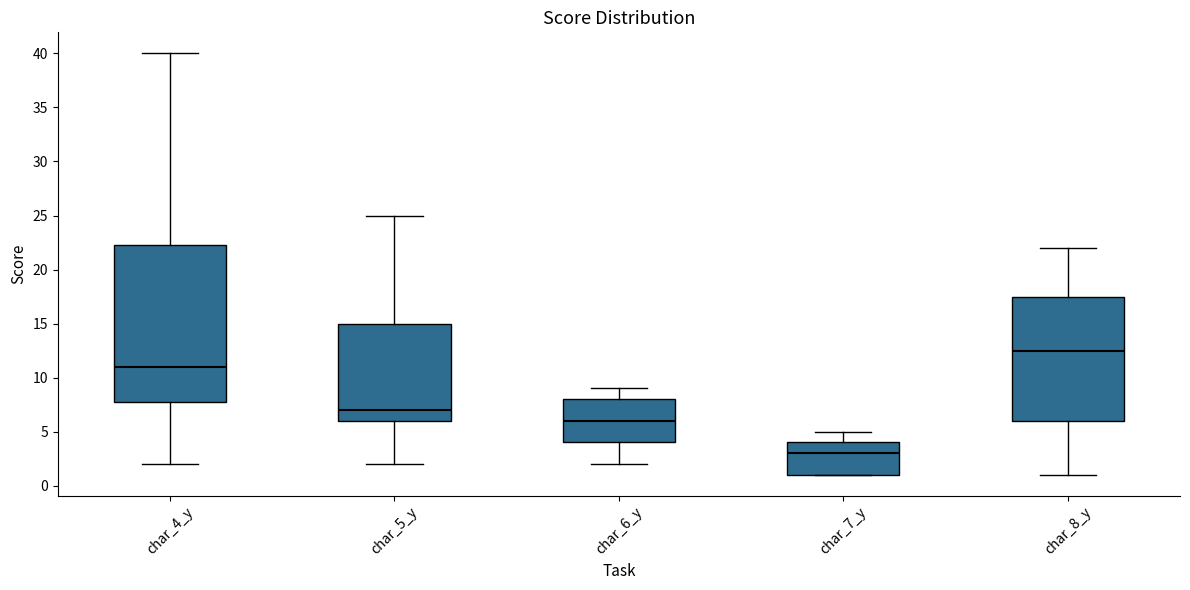

Reading left to right, read every box against the y-axis: the position of its median line, the range the box covers, and the ends of its whiskers. The values are not printed on the chart, so give them approximately, as read against the axis.

char_4_y: median 11.0, box 8.0 to 22.5, whiskers 2.0 to 40.0
char_5_y: median 7.0, box 6.0 to 15.0, whiskers 2.0 to 25.0
char_6_y: median 6.0, box 4.0 to 8.0, whiskers 2.0 to 9.0
char_7_y: median 3.0, box 1.0 to 4.0, whiskers 1.0 to 5.0
char_8_y: median 12.5, box 6.0 to 17.5, whiskers 1.0 to 22.0